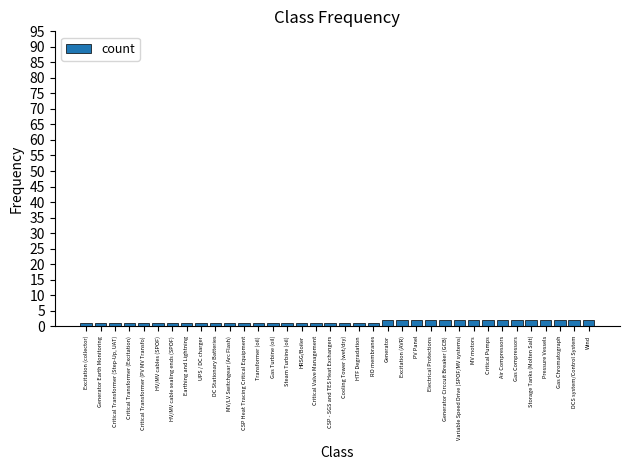

Is it true that the value at Generator Circcuit Breaker (GCB) is 2?

True